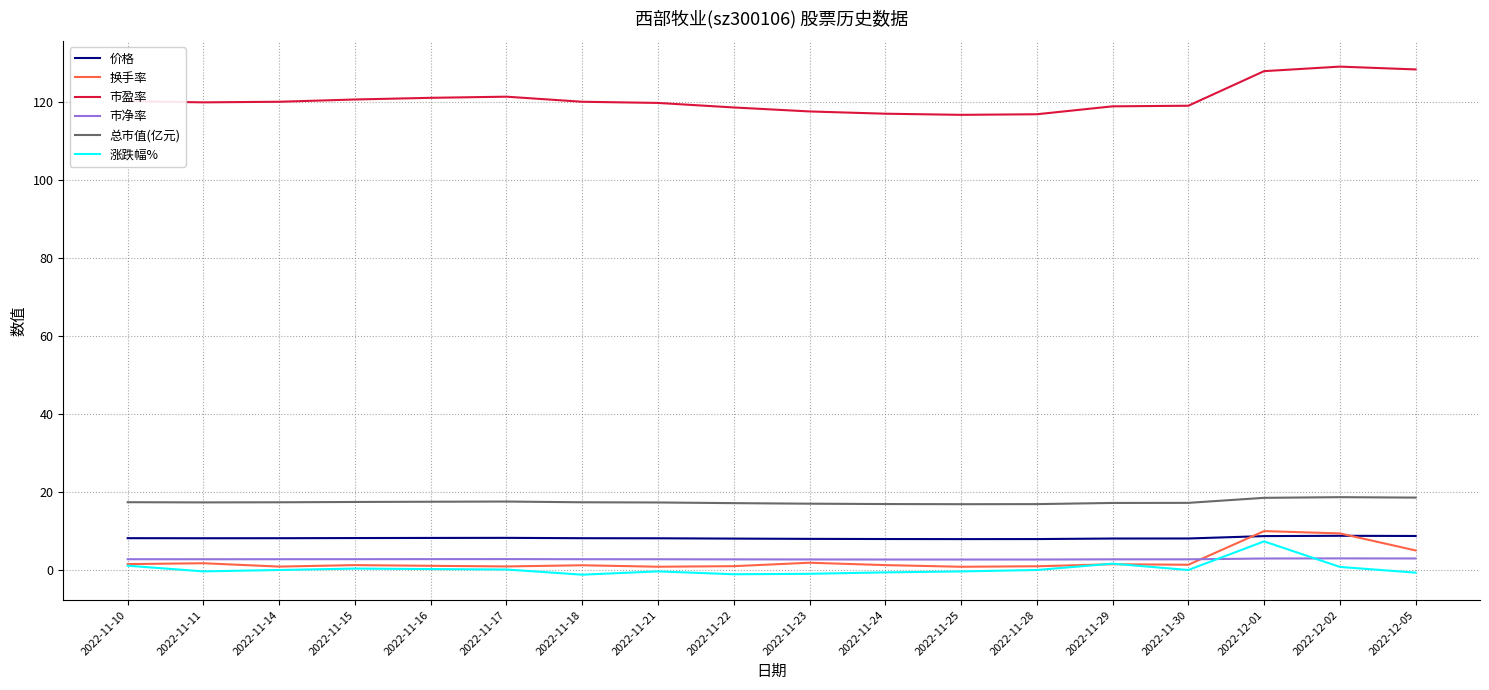

What is the maximum value for 市盈率?

129.0